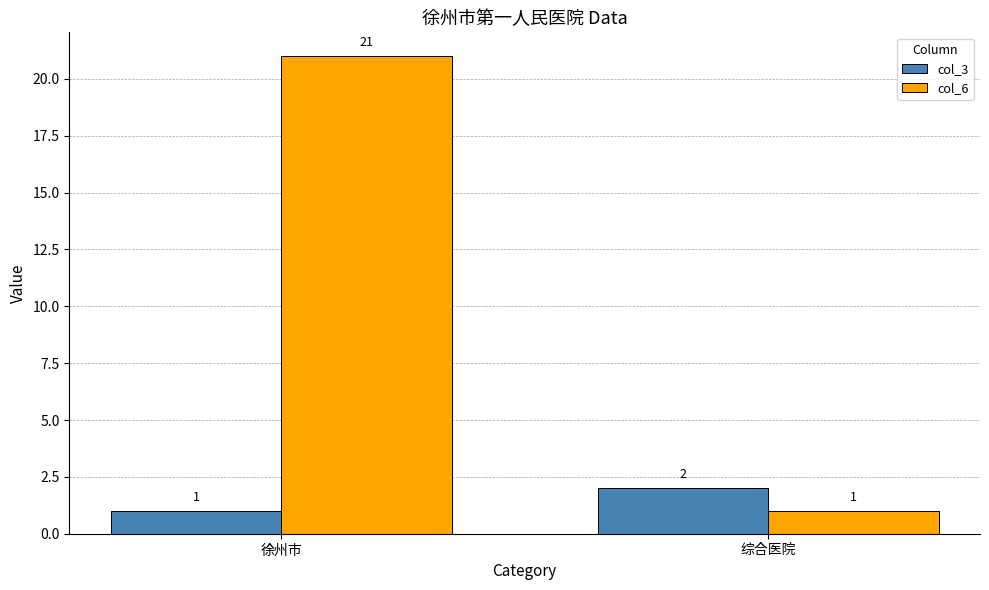

What is the sum of the col_3 values at 综合医院 and 徐州市?

3